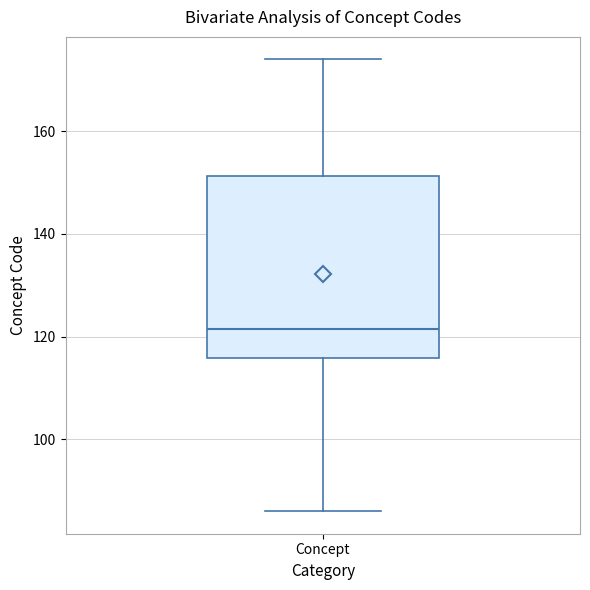

Transcribe this box plot: give where the median line is, the range the box spans, and where the two whiskers end, as read against the y-axis. The values are not printed on the chart, so give them approximately, as read against the axis.

median 122, box 116 to 152, whiskers 86 to 174